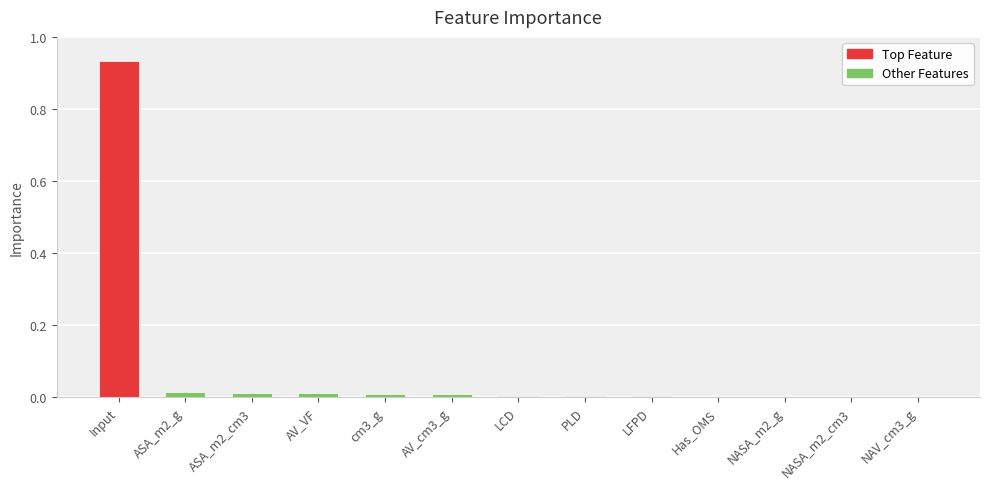

At which category does the chart reach its peak across all series?

Input